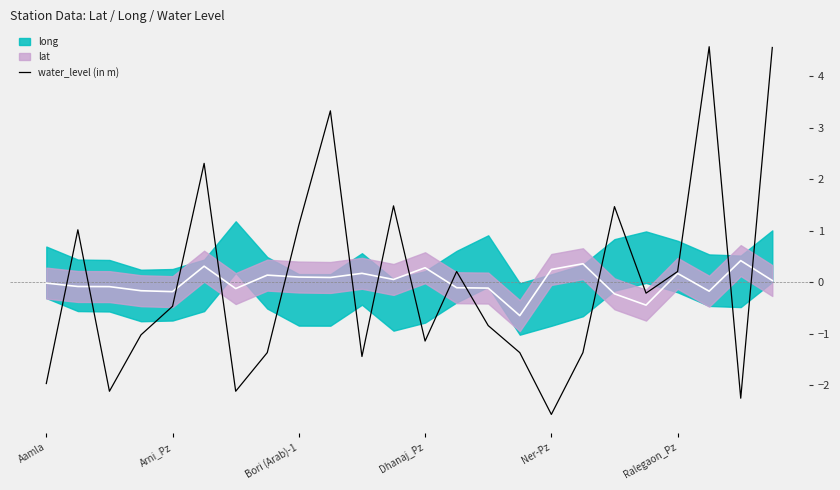

How many values are below zero?

14